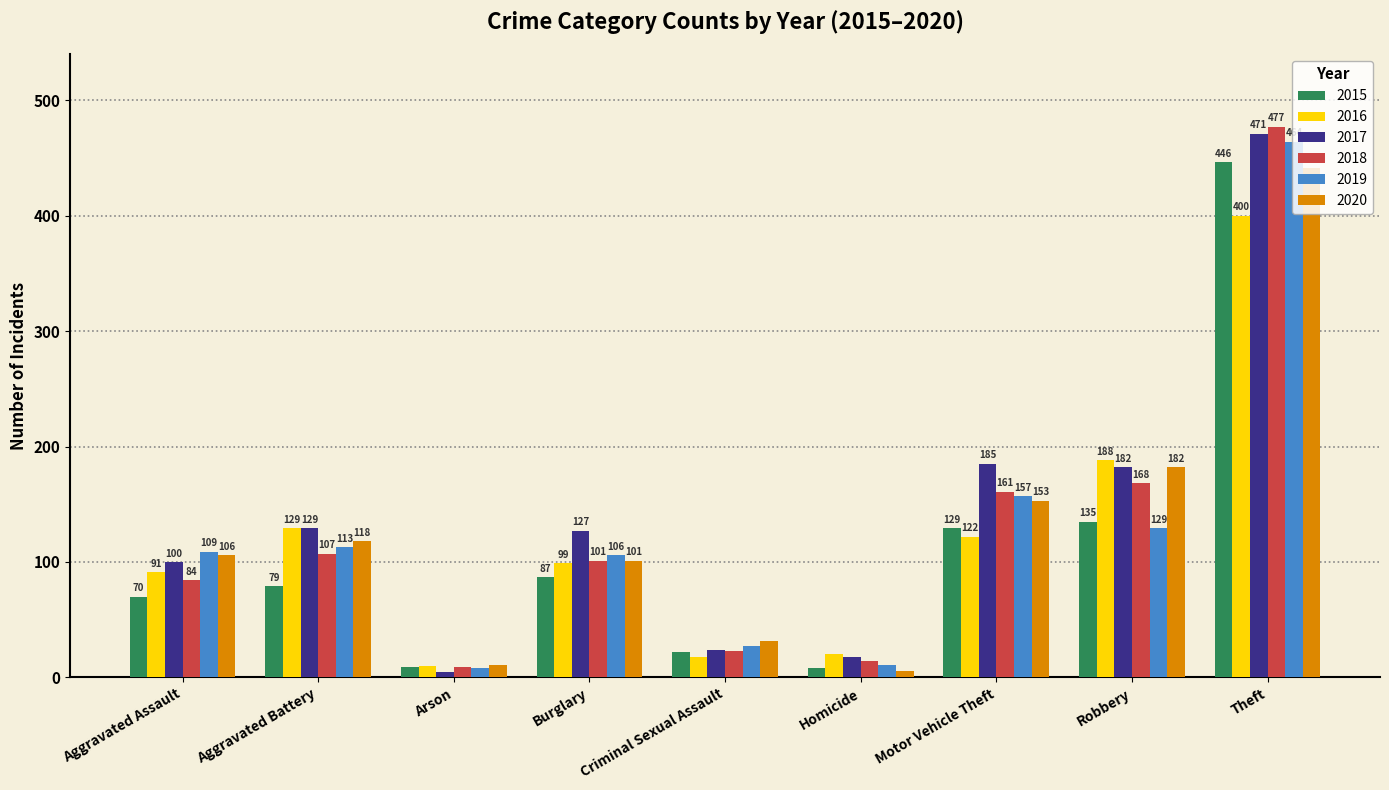

Which label corresponds to the largest value in the chart?

Theft